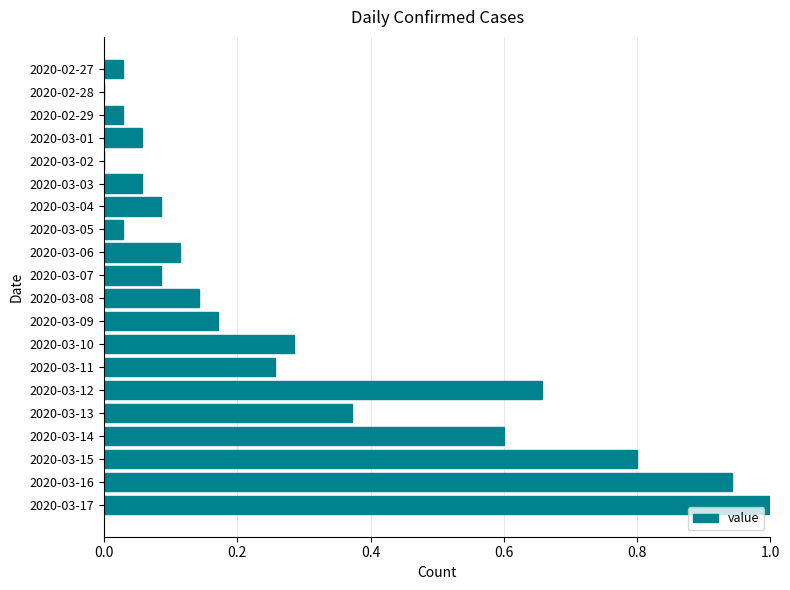

How many data points does each series have?

20